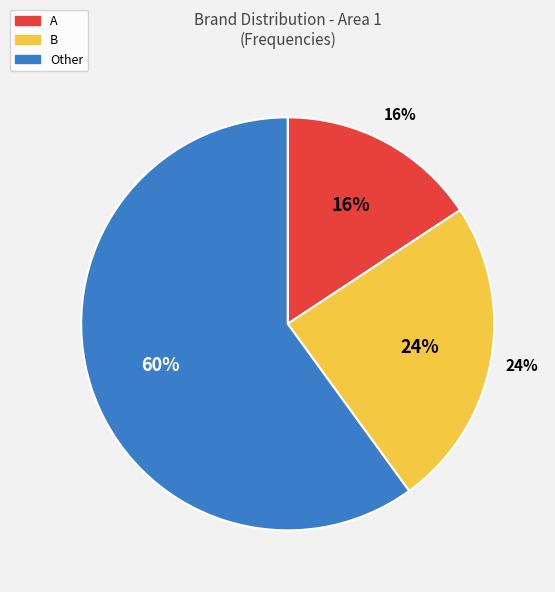

Is there any slice that represents more than half of the pie?

Yes